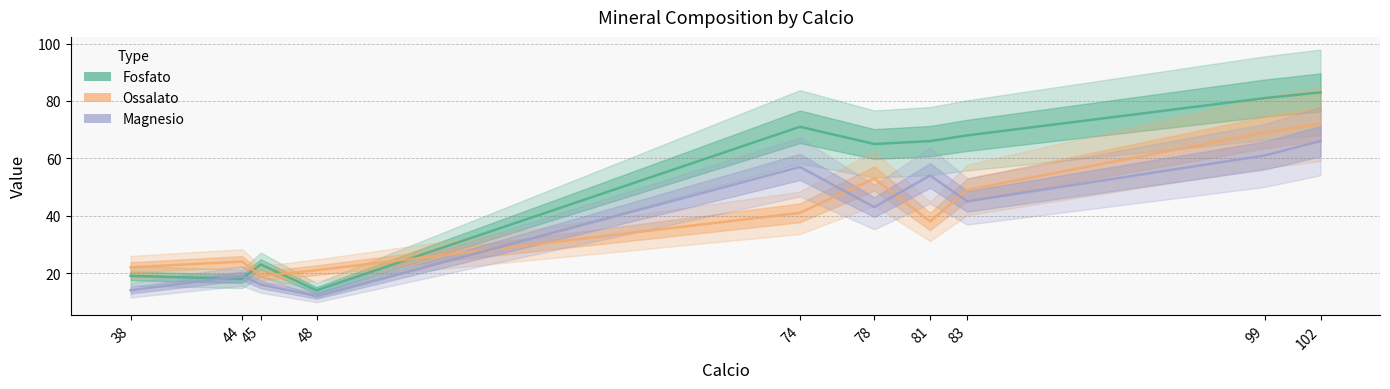

How many distinct data groups are displayed?

3